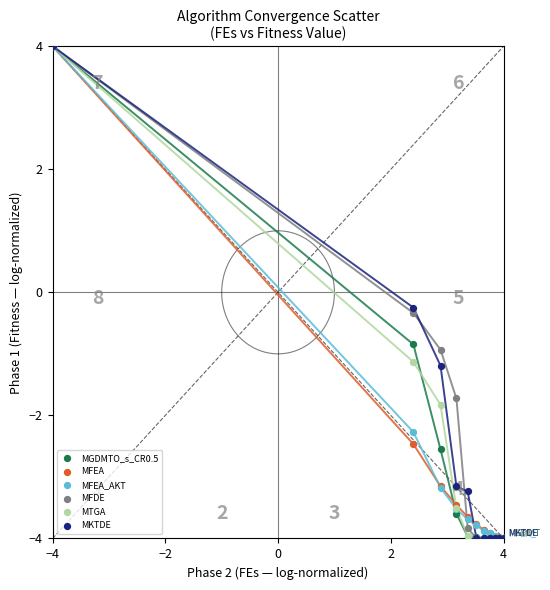

In the MGDMTO_s_CR0.5 series, what Y value is closest to 0?

-0.8